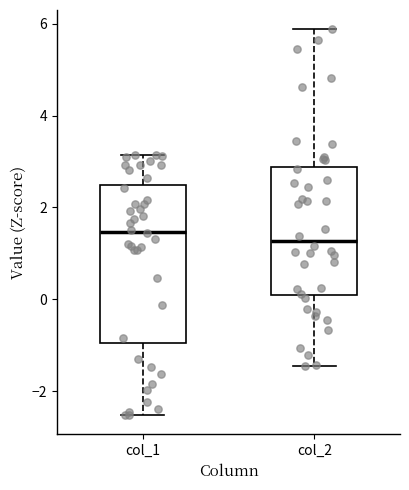

Where does the lower whisker of the box for col_2 end on the y-axis? The values are not printed on the chart, so give them approximately, as read against the axis.

-1.4